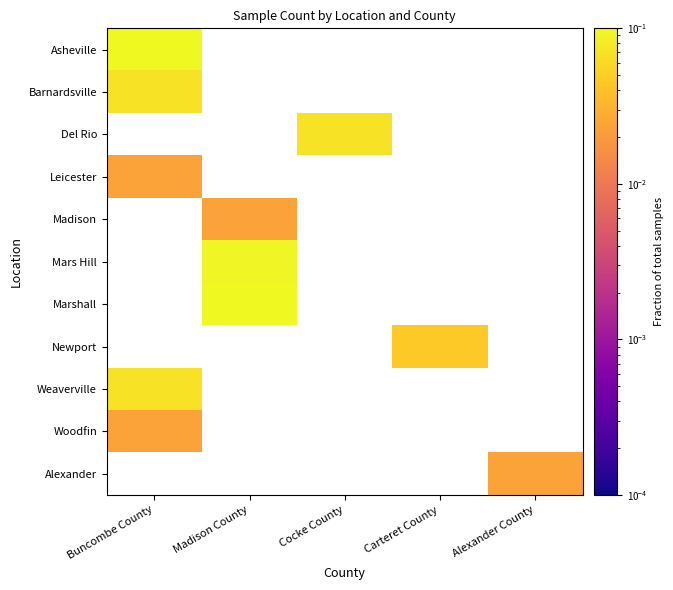

True or false: Madison has a value of 0.0 at Madison County.

False